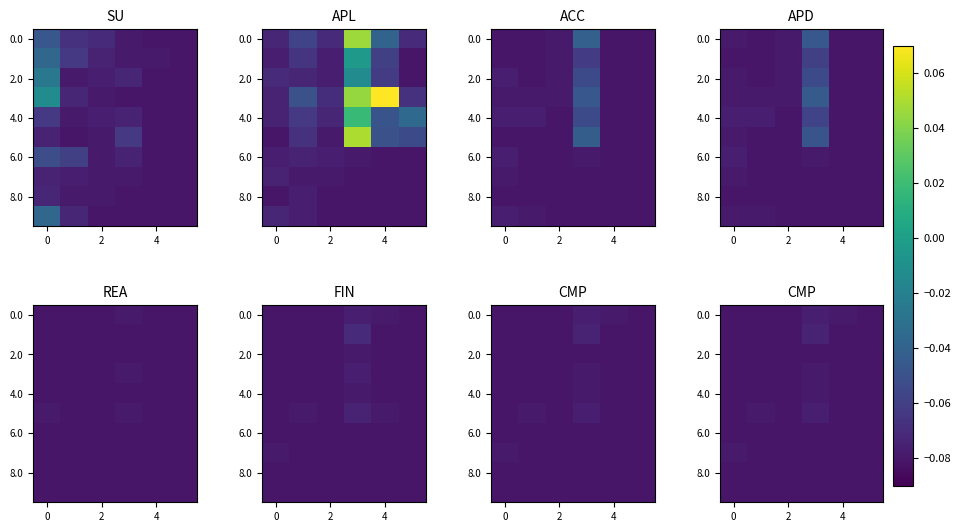

What is the average value of the 6.0 series?

-0.1